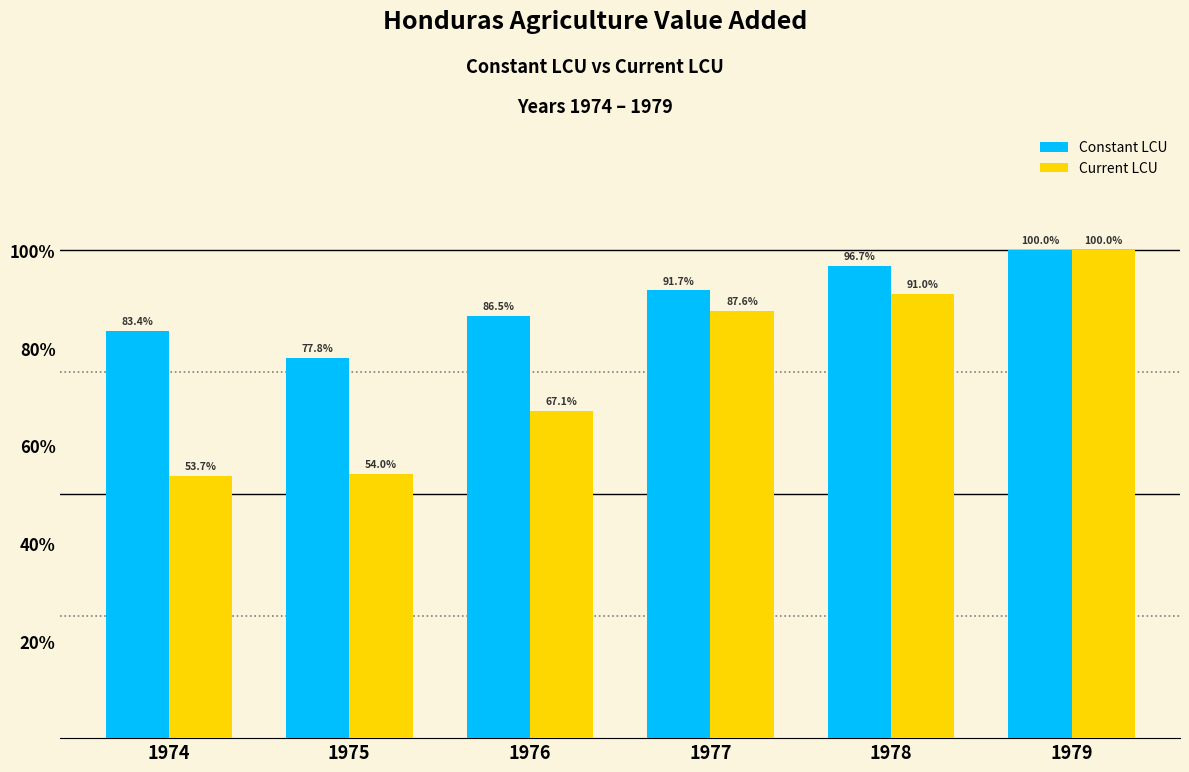

The Current LCU series shows 0.5 at 1975. True or false?

True